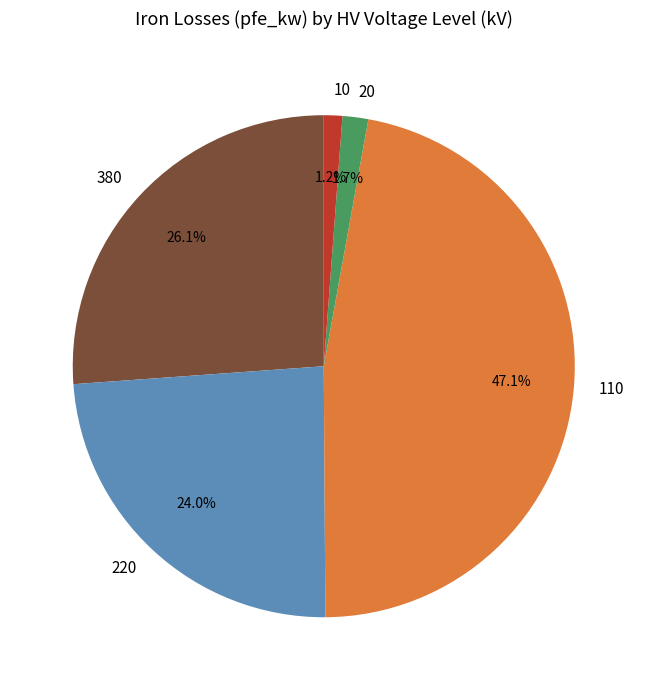

Count the number of slices in the pie.

5